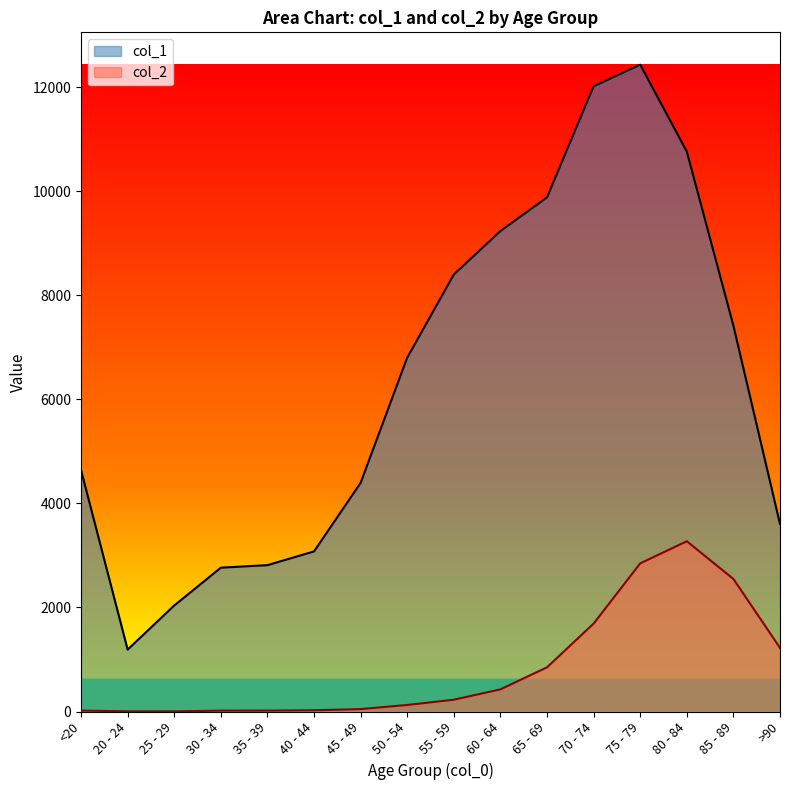

True or false: col_1 and col_2 cross at least once.

False